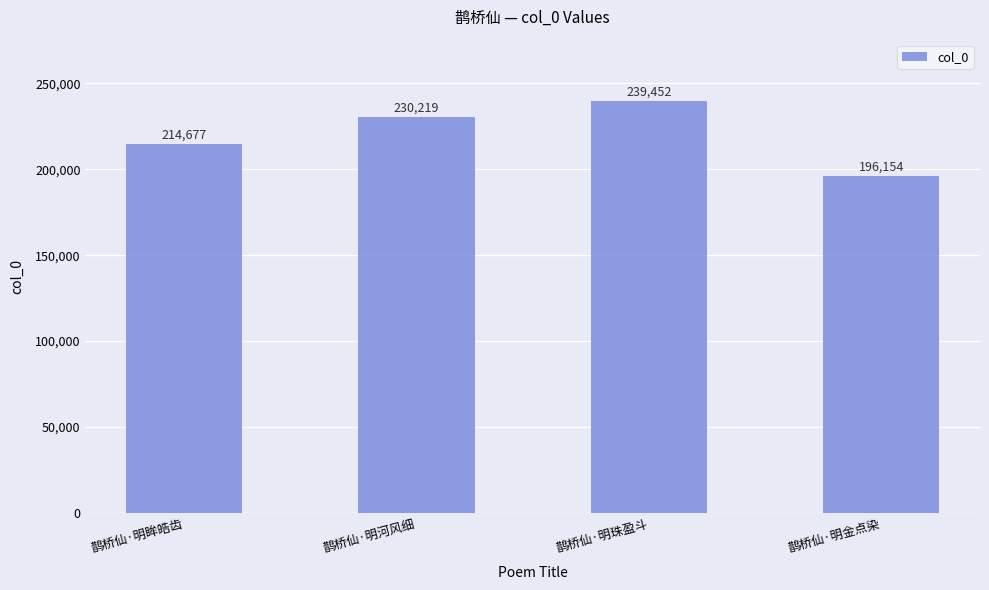

What is the smallest value displayed?

196154